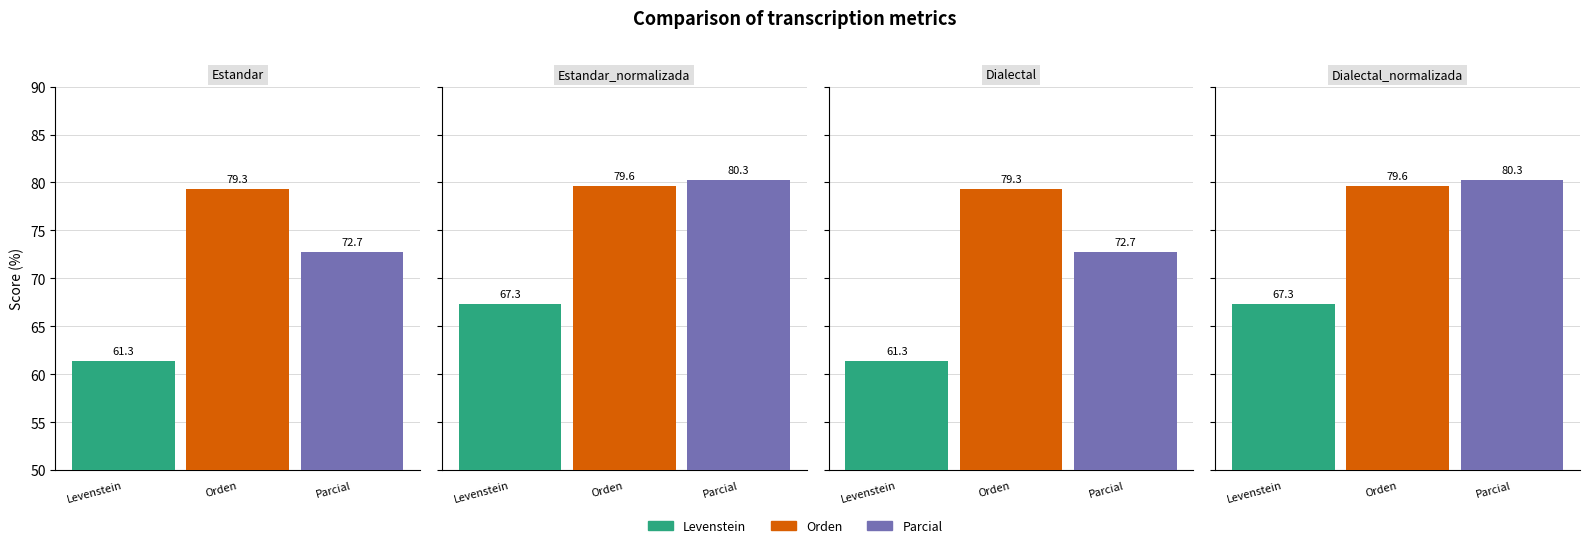

Rank the categories by Levenstein value from highest to lowest.

Estandar_normalizada, Dialectal_normalizada, Estandar, Dialectal